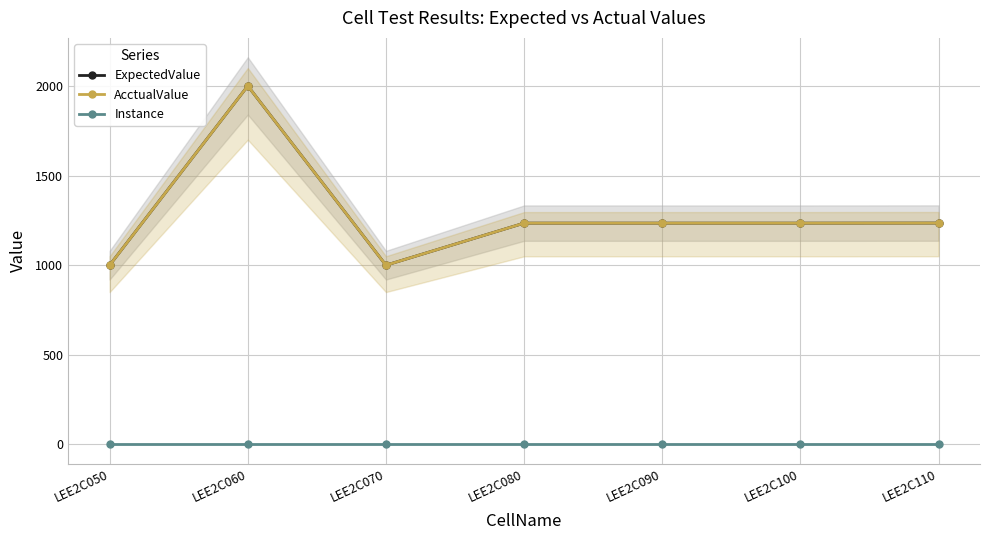

True or false: Instance has a value of 1.6 at LEE2C100.

False